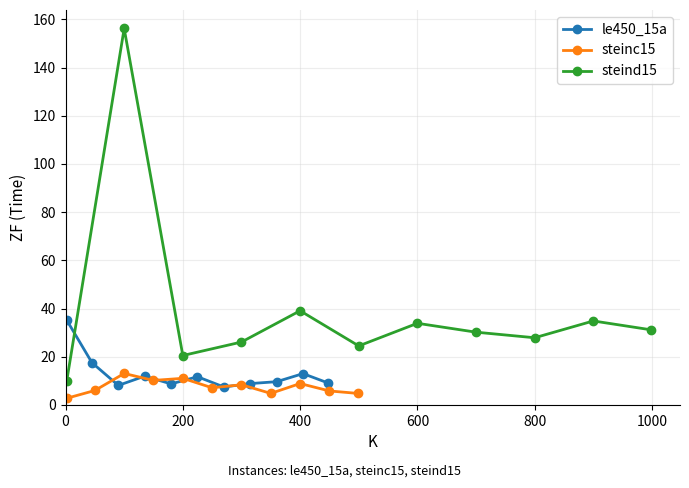

What is the highest value of the steinc15 series?

13.1